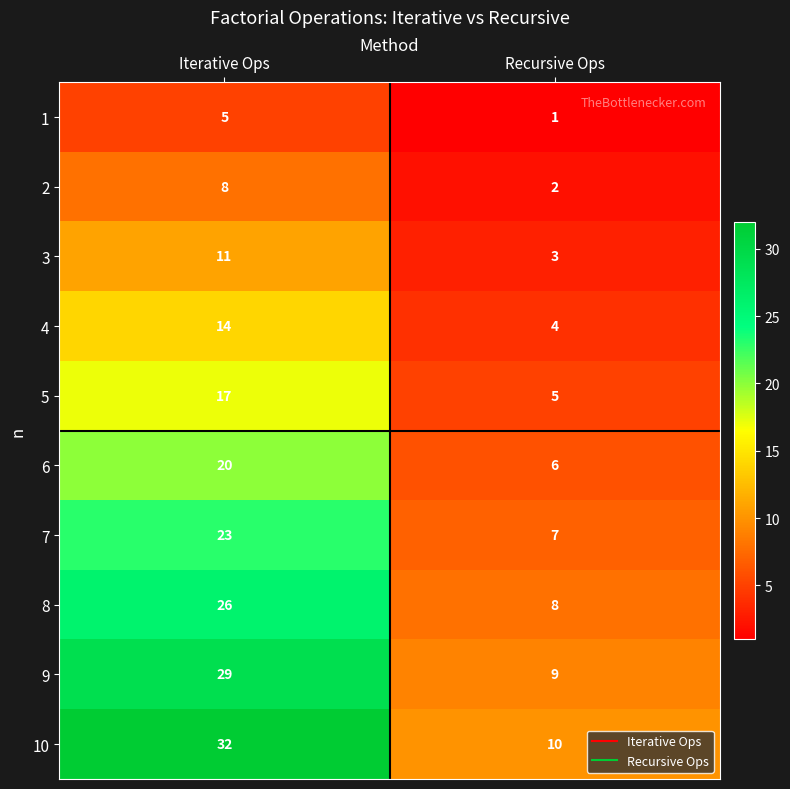

Which series has the widest spread of values?

10